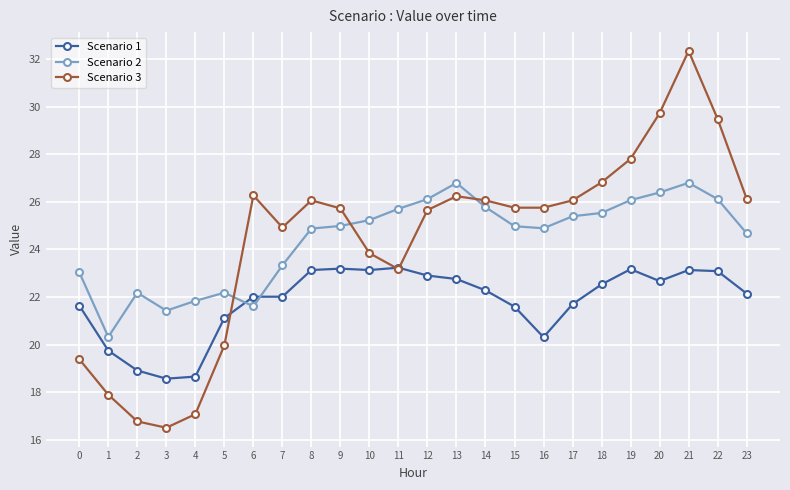

At which category does Scenario 3 reach its first local peak?

6